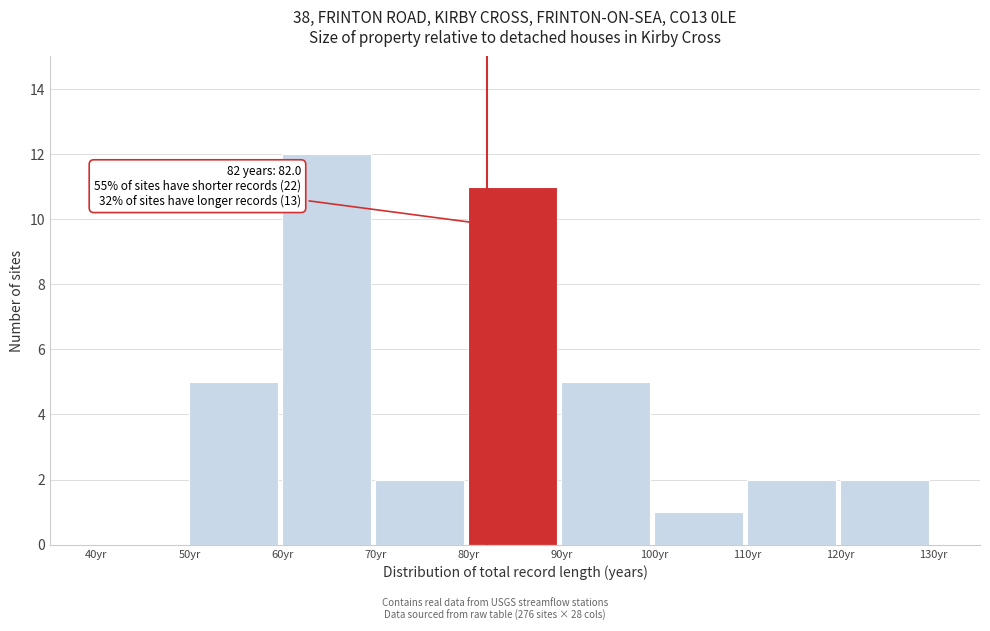

Over which range of the x-axis is the bar tallest?

60 to 70